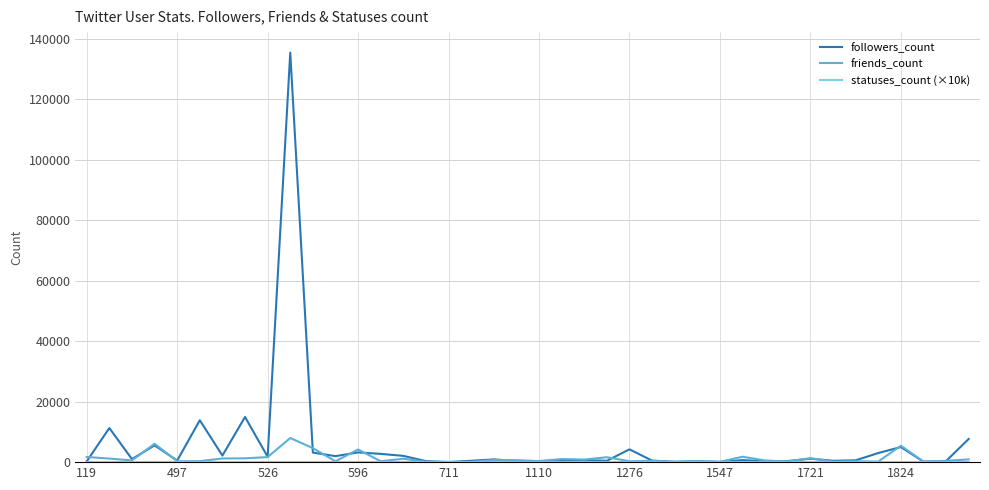

Which series has the widest spread of values?

followers_count